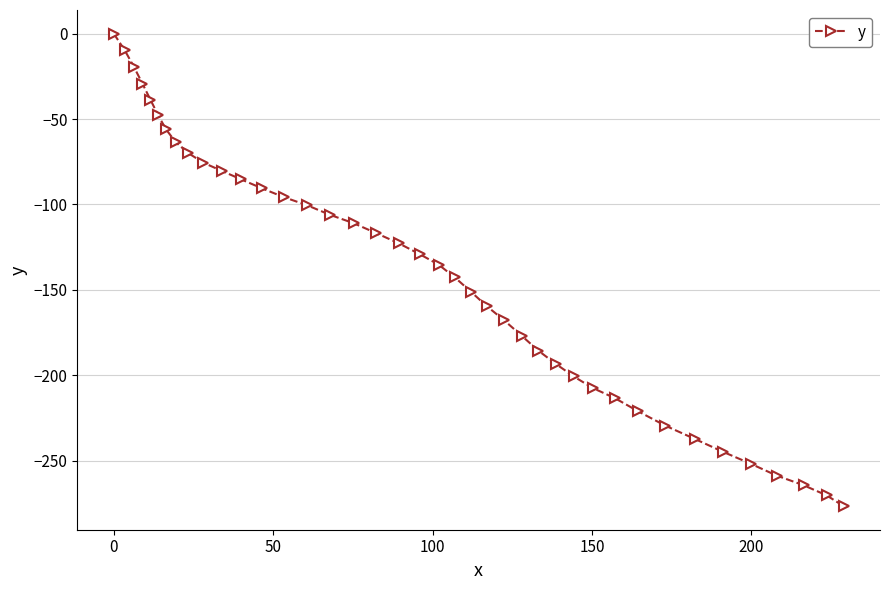

What is the value of the 4th point from the left?

-29.3